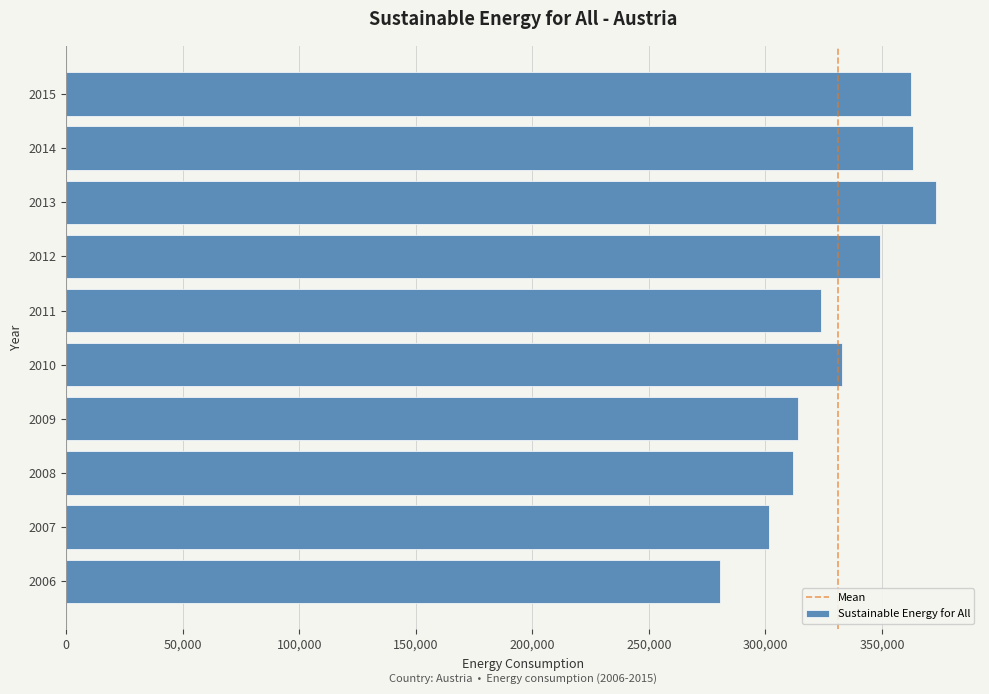

What is the difference between the second highest and minimum values?

82849.2